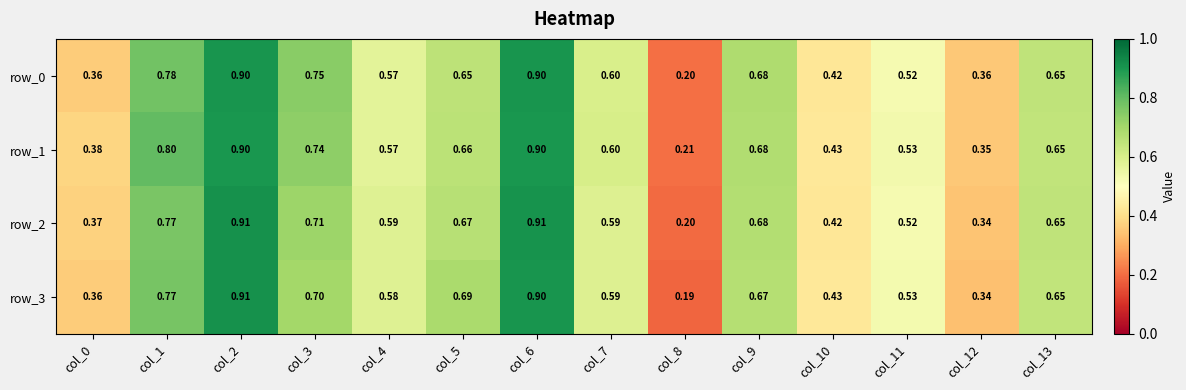

What is the difference between the maximum and minimum values in the row_0 series?

0.7